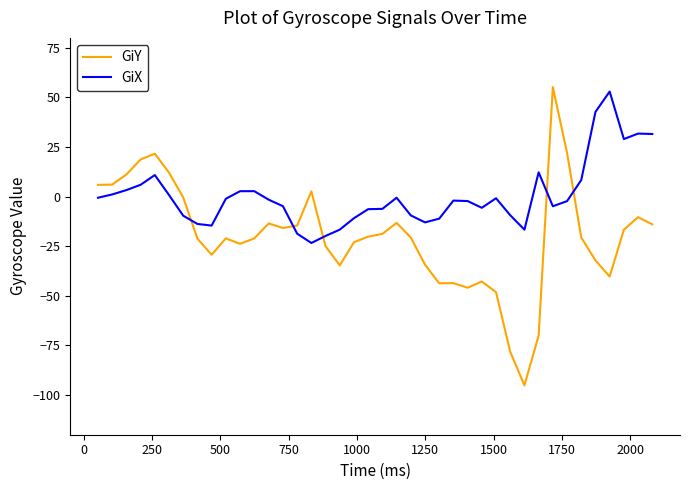

Which series has the largest total across all categories?

GiX